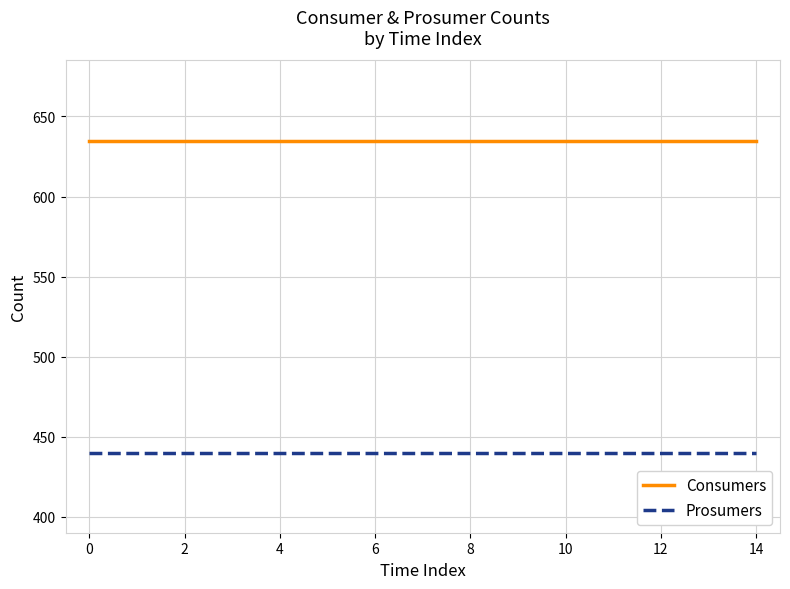

How many distinct data groups are displayed?

2